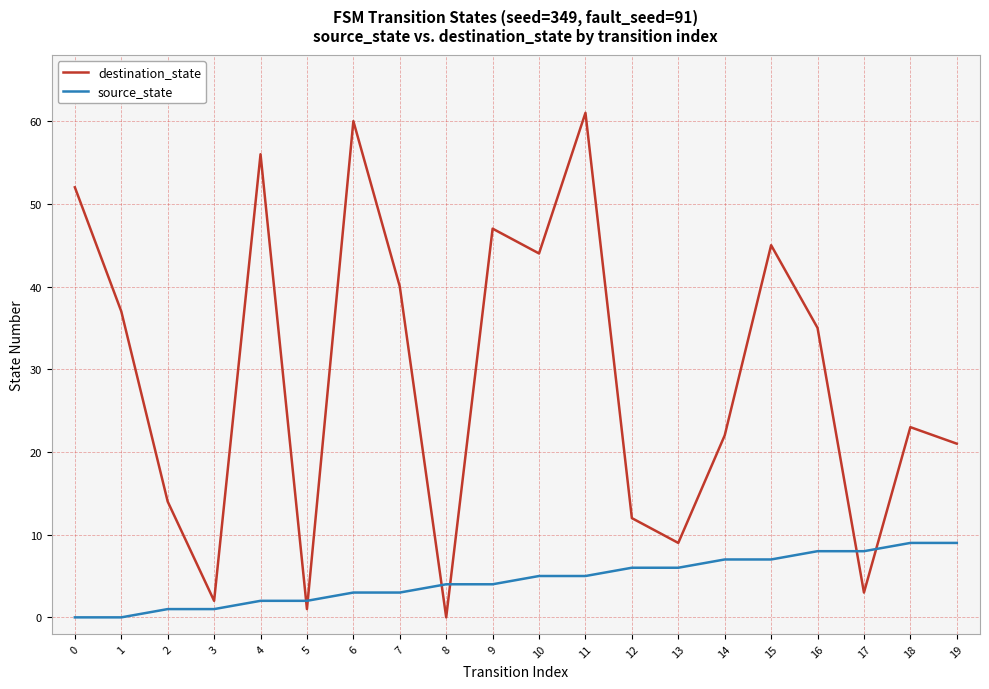

What is the total value across all series at 10?

49